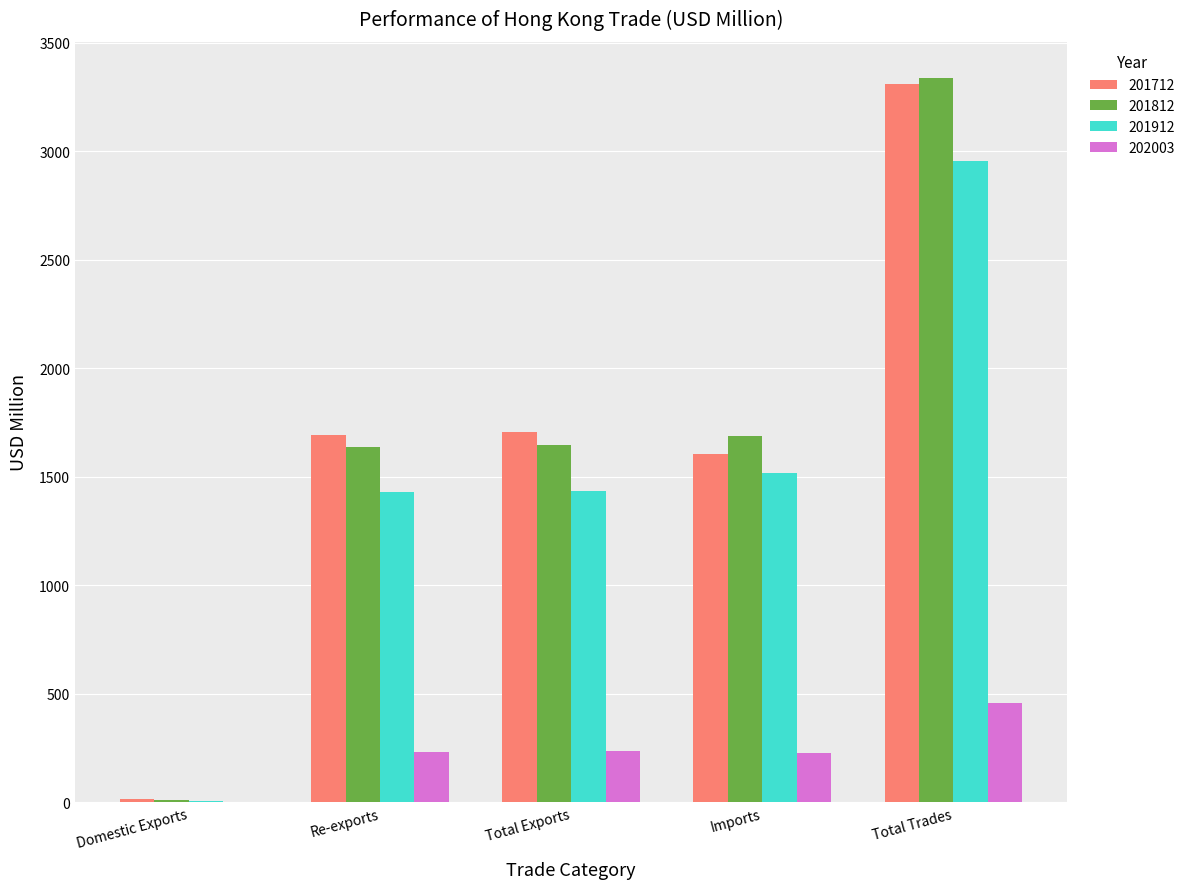

What are all the series names shown in the legend?

201712, 201812, 201912, 202003